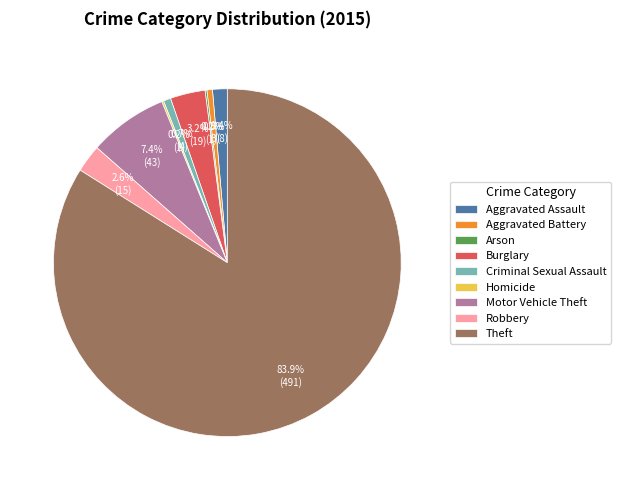

What portion of the pie excludes Criminal Sexual Assault?

99.3%